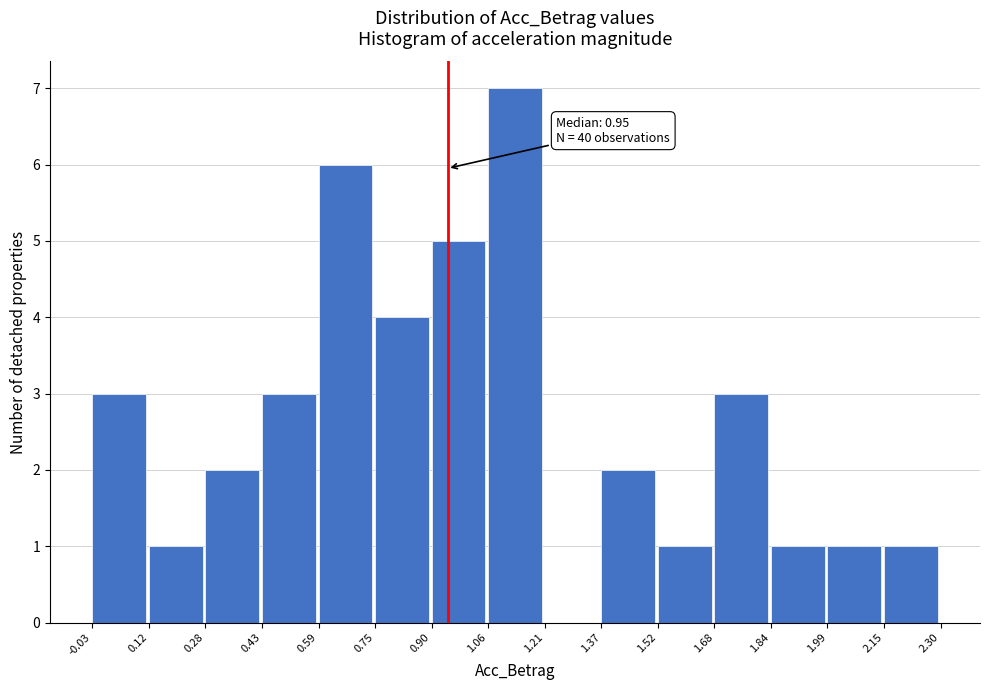

Which range on the x-axis has the tallest bar?

1.06 to 1.21